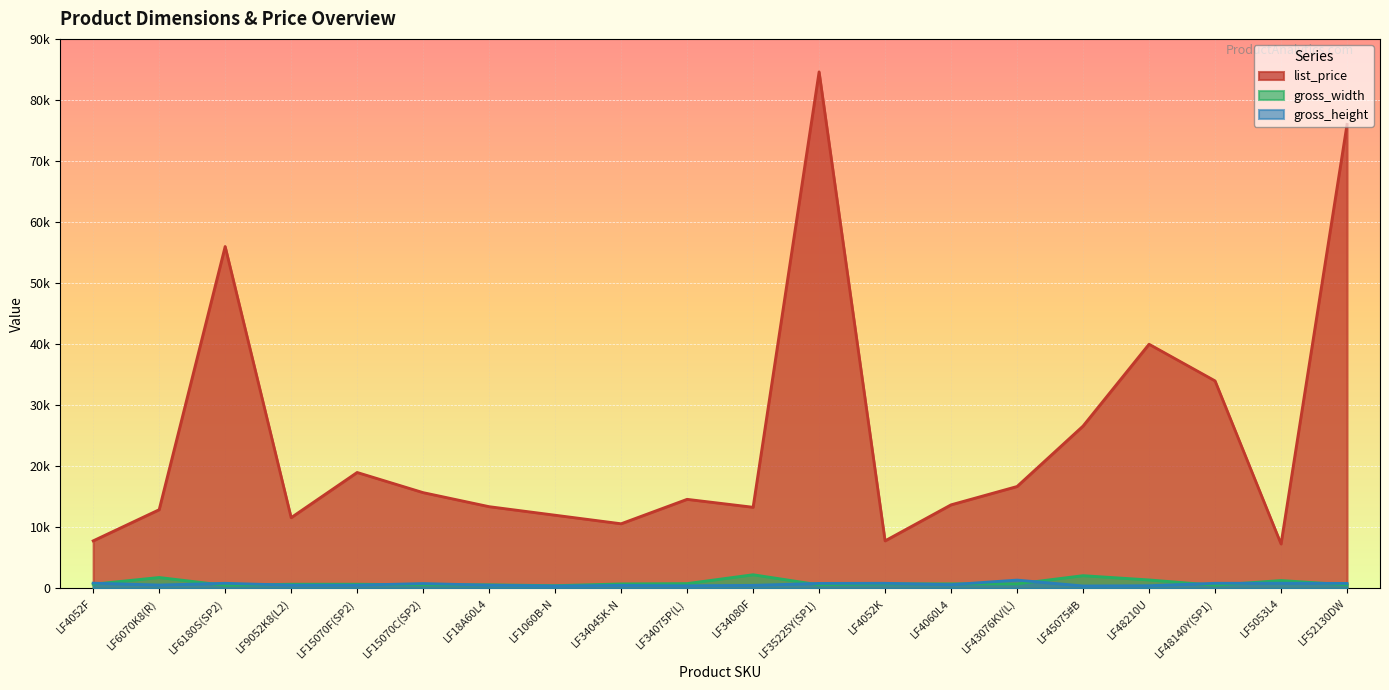

What is the sum of all gross_width values?

18676